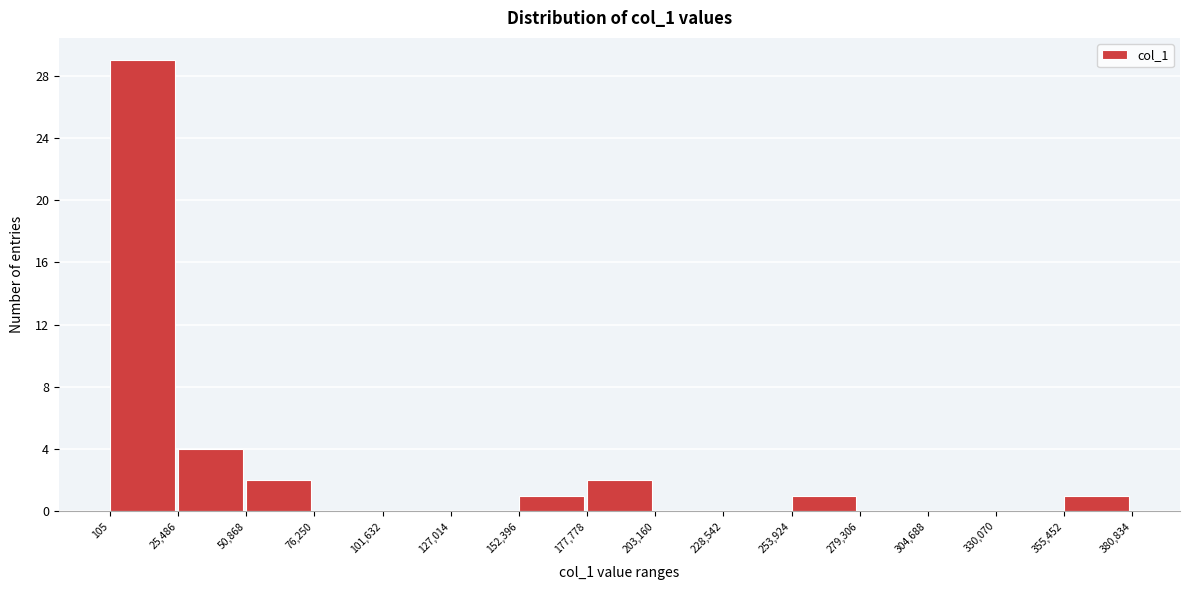

Reading left to right, transcribe this chart: for each bar, give the range it covers on the x-axis and its height. The values are not printed on the chart, so give them approximately, as read against the axis.

105 to 25,486: 29
25,486 to 50,868: 4
50,868 to 76,250: 2
76,250 to 101,632: 0
101,632 to 127,014: 0
127,014 to 152,396: 0
152,396 to 177,778: 1
177,778 to 203,160: 2
203,160 to 228,542: 0
228,542 to 253,924: 0
253,924 to 279,306: 1
279,306 to 304,688: 0
304,688 to 330,070: 0
330,070 to 355,452: 0
355,452 to 380,834: 1